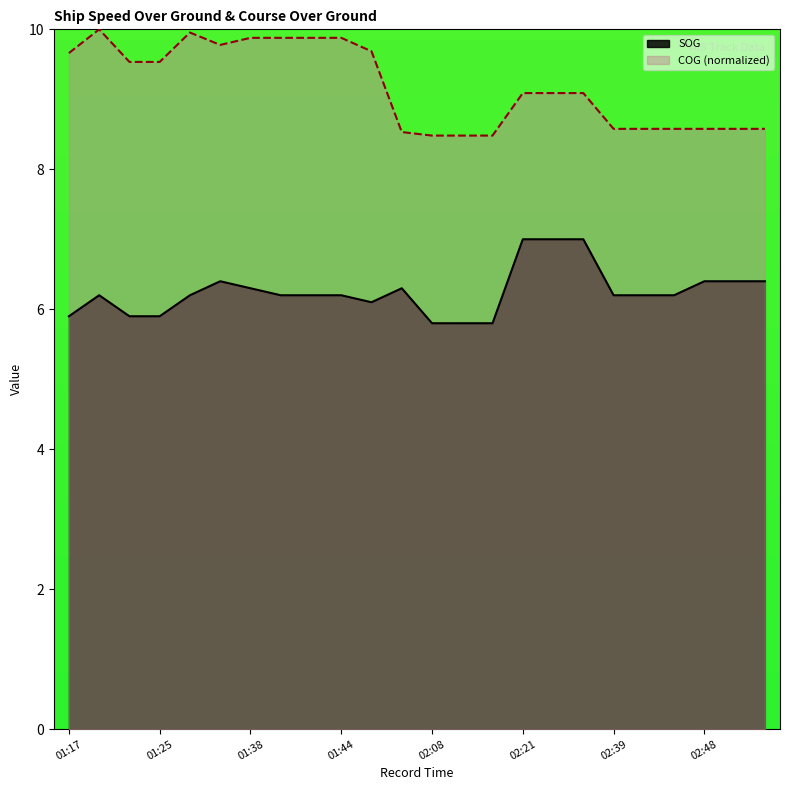

At which category does the chart reach its minimum across all series?

02:08